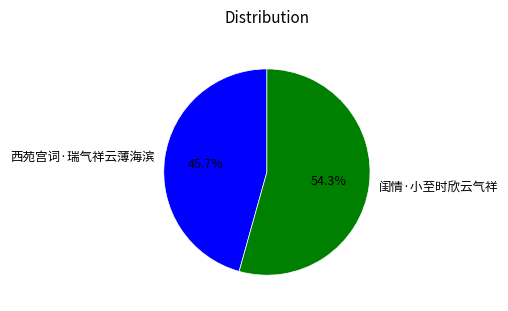

Rank the categories by value from highest to lowest.

闺情·小至时欣云气祥, 西苑宫词·瑞气祥云薄海滨